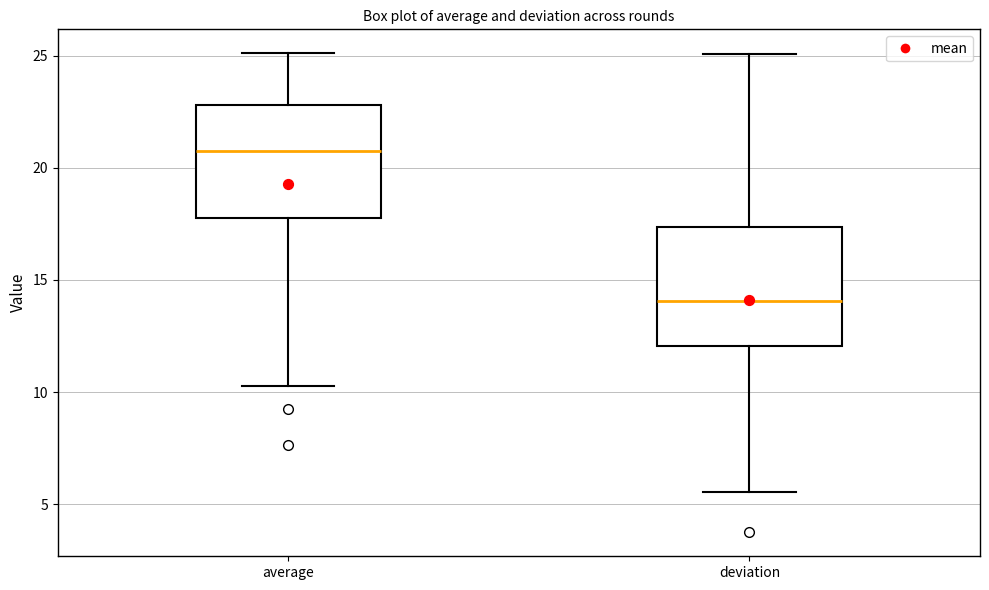

Where is the upper edge of the box for deviation on the y-axis? The values are not printed on the chart, so give them approximately, as read against the axis.

17.5